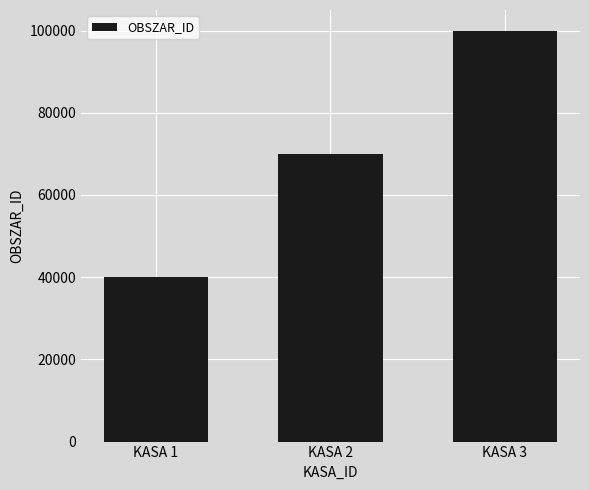

Is it true that the value at KASA 1 is 40000?

True